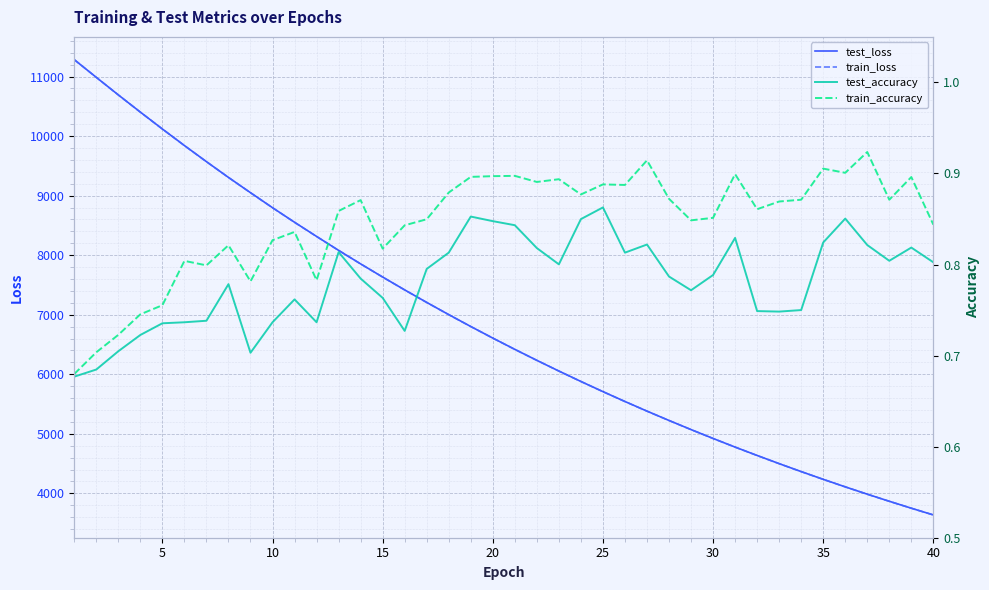

What are all the series names shown in the legend?

test_loss, train_loss, test_accuracy, train_accuracy